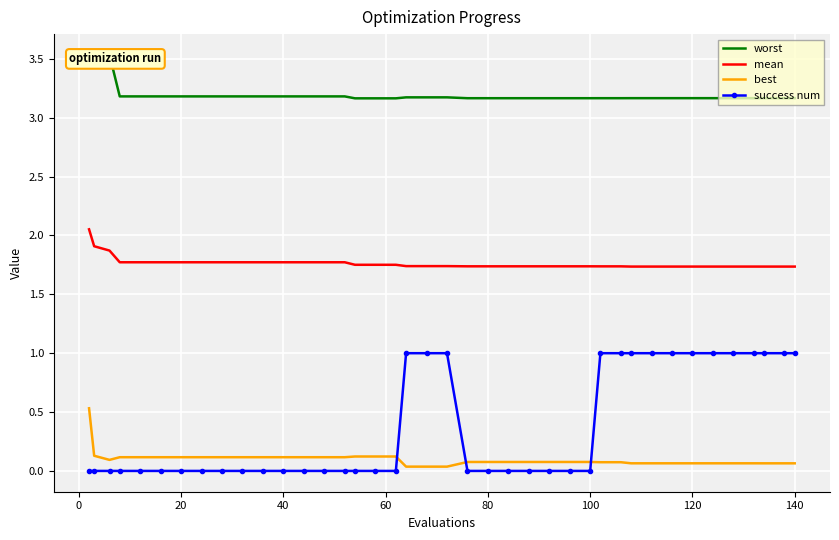

True or false: mean and success num intersect in this chart.

False